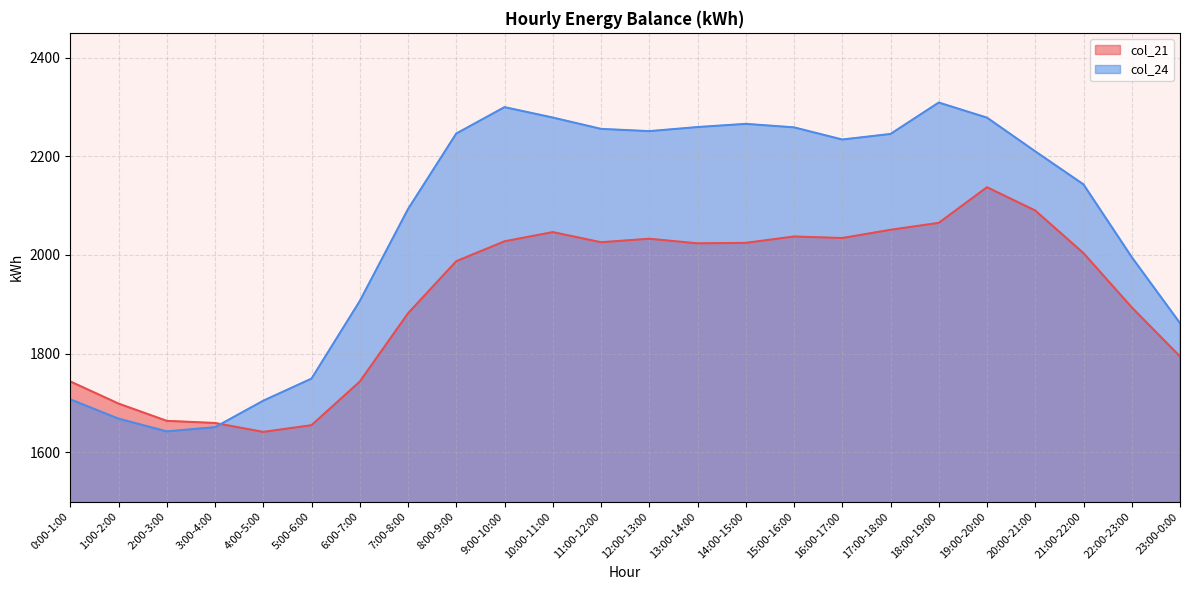

What is the total value across all series at 23:00-0:00?

3656.0